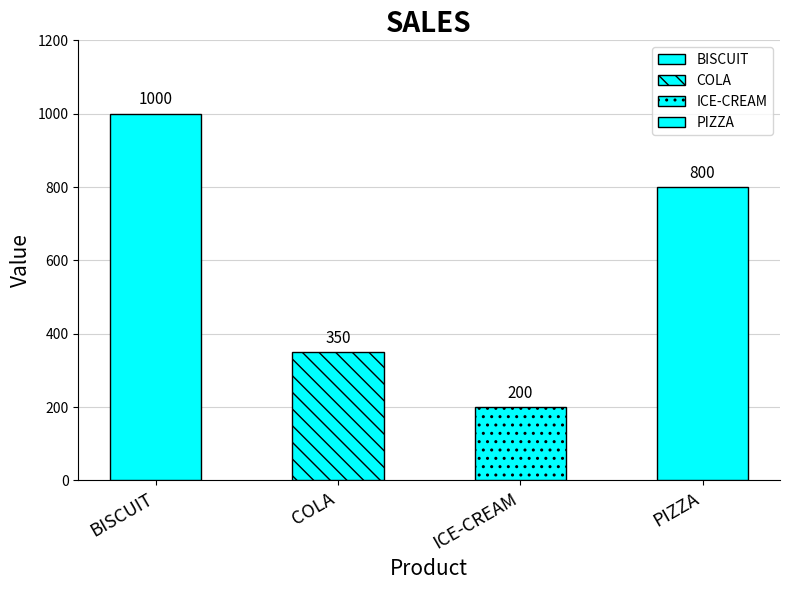

What is the label of the 1st bar from the left?

BISCUIT